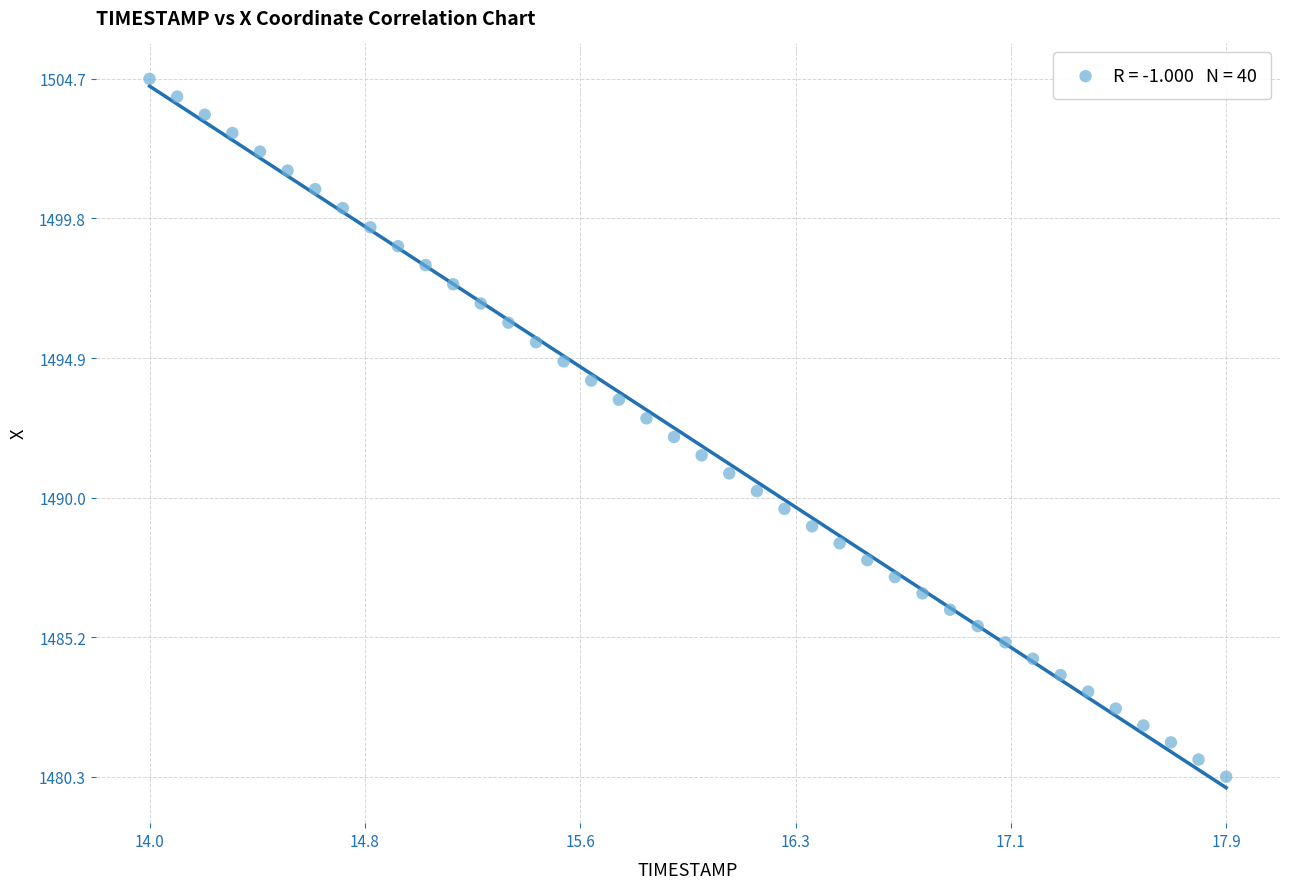

What is the range of Y values (max minus min)?

24.4